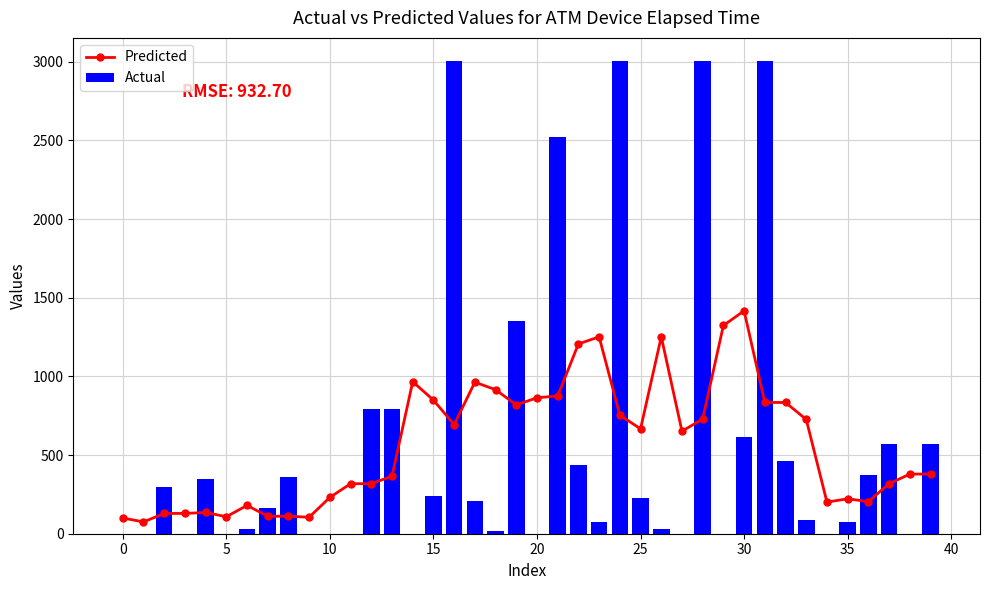

Rank the series by their maximum value, from highest to lowest.

Actual, Predicted